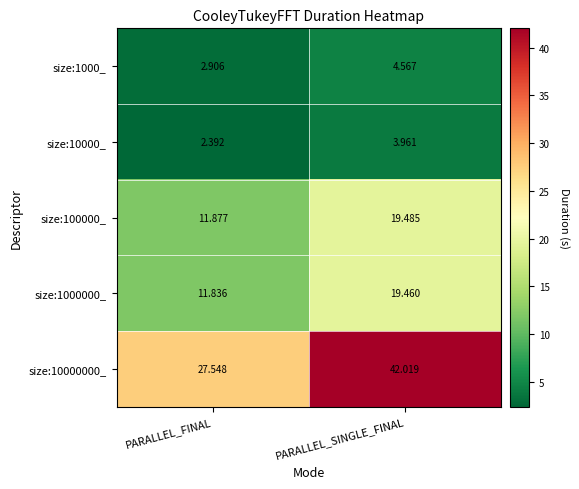

Which category has the lowest value across all series?

PARALLEL_FINAL